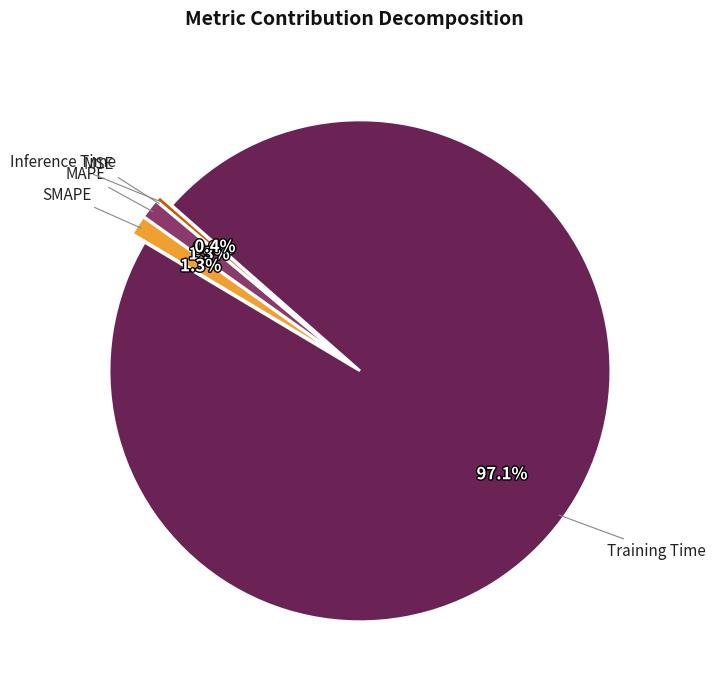

To the nearest percent, what is the difference between the largest and smallest slice percentages?

97%